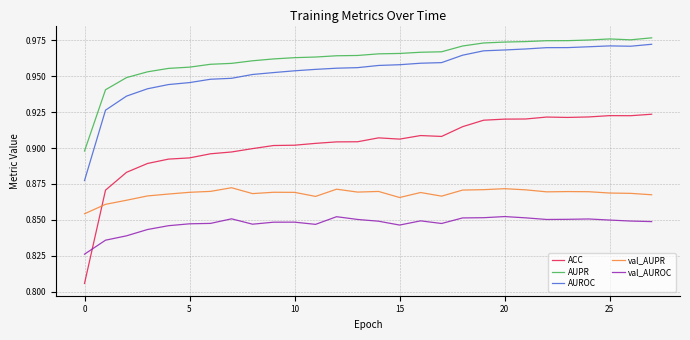

True or false: val_AUPR and val_AUROC intersect in this chart.

False